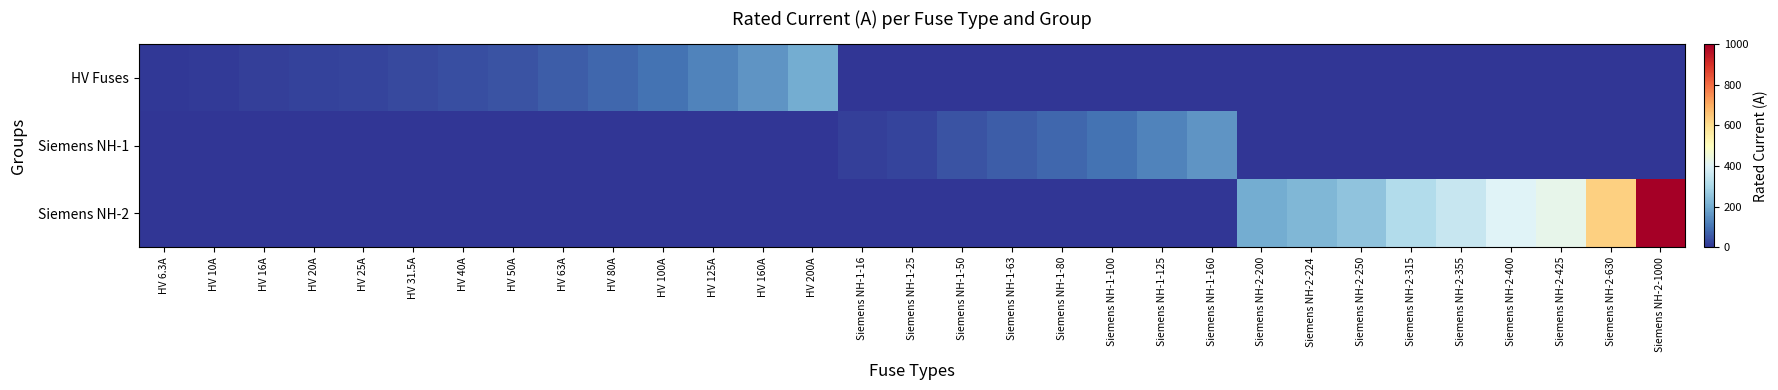

Reading left to right, transcribe all the data shown in this chart.

HV Fuses: HV 6.3A=6.3	HV 10A=10.0	HV 16A=16.0	HV 20A=20.0	HV 25A=25.0	HV 31.5A=31.5	HV 40A=40.0	HV 50A=50.0	HV 63A=63.0	HV 80A=80.0	HV 100A=100.0	HV 125A=125.0	HV 160A=160.0	HV 200A=200.0	Siemens NH-1-16=0.0	Siemens NH-1-25=0.0	Siemens NH-1-50=0.0	Siemens NH-1-63=0.0	Siemens NH-1-80=0.0	Siemens NH-1-100=0.0	Siemens NH-1-125=0.0	Siemens NH-1-160=0.0	Siemens NH-2-200=0.0	Siemens NH-2-224=0.0	Siemens NH-2-250=0.0	Siemens NH-2-315=0.0	Siemens NH-2-355=0.0	Siemens NH-2-400=0.0	Siemens NH-2-425=0.0	Siemens NH-2-630=0.0	Siemens NH-2-1000=0.0
Siemens NH-1: HV 6.3A=0.0	HV 10A=0.0	HV 16A=0.0	HV 20A=0.0	HV 25A=0.0	HV 31.5A=0.0	HV 40A=0.0	HV 50A=0.0	HV 63A=0.0	HV 80A=0.0	HV 100A=0.0	HV 125A=0.0	HV 160A=0.0	HV 200A=0.0	Siemens NH-1-16=16.0	Siemens NH-1-25=25.0	Siemens NH-1-50=50.0	Siemens NH-1-63=63.0	Siemens NH-1-80=80.0	Siemens NH-1-100=100.0	Siemens NH-1-125=125.0	Siemens NH-1-160=160.0	Siemens NH-2-200=0.0	Siemens NH-2-224=0.0	Siemens NH-2-250=0.0	Siemens NH-2-315=0.0	Siemens NH-2-355=0.0	Siemens NH-2-400=0.0	Siemens NH-2-425=0.0	Siemens NH-2-630=0.0	Siemens NH-2-1000=0.0
Siemens NH-2: HV 6.3A=0.0	HV 10A=0.0	HV 16A=0.0	HV 20A=0.0	HV 25A=0.0	HV 31.5A=0.0	HV 40A=0.0	HV 50A=0.0	HV 63A=0.0	HV 80A=0.0	HV 100A=0.0	HV 125A=0.0	HV 160A=0.0	HV 200A=0.0	Siemens NH-1-16=0.0	Siemens NH-1-25=0.0	Siemens NH-1-50=0.0	Siemens NH-1-63=0.0	Siemens NH-1-80=0.0	Siemens NH-1-100=0.0	Siemens NH-1-125=0.0	Siemens NH-1-160=0.0	Siemens NH-2-200=200.0	Siemens NH-2-224=224.0	Siemens NH-2-250=250.0	Siemens NH-2-315=315.0	Siemens NH-2-355=355.0	Siemens NH-2-400=400.0	Siemens NH-2-425=425.0	Siemens NH-2-630=630.0	Siemens NH-2-1000=1000.0